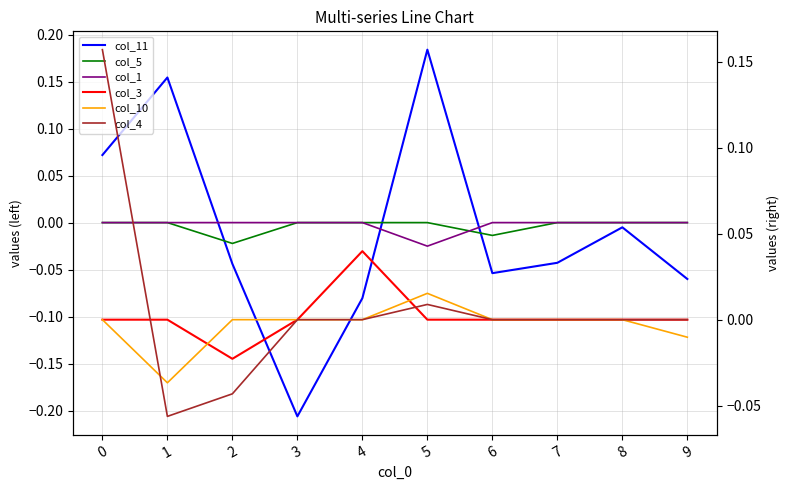

The value of col_3 at 1 is -0.0. True or false?

False